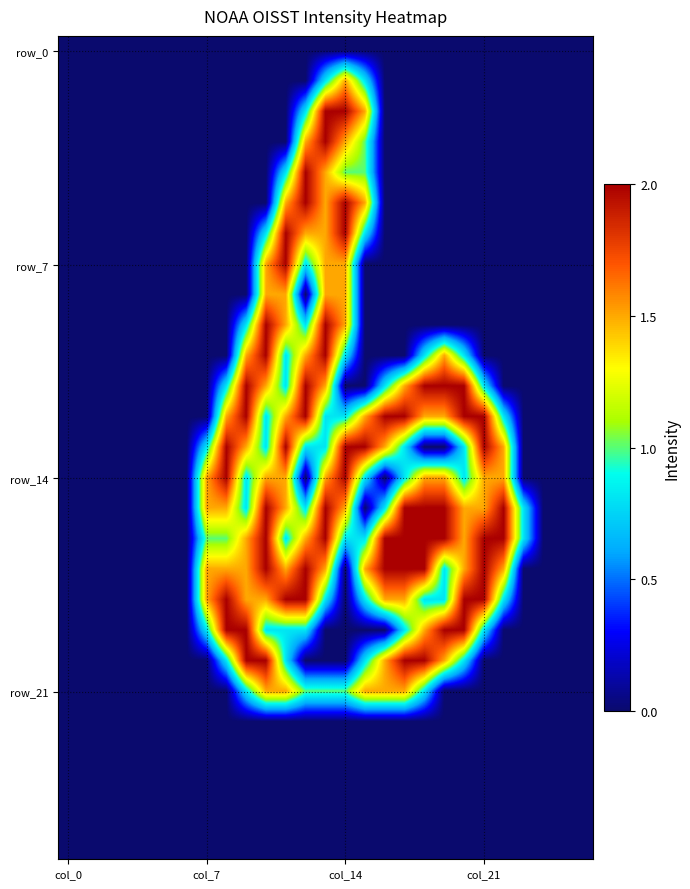

What is the maximum value shown in the chart?

2.0